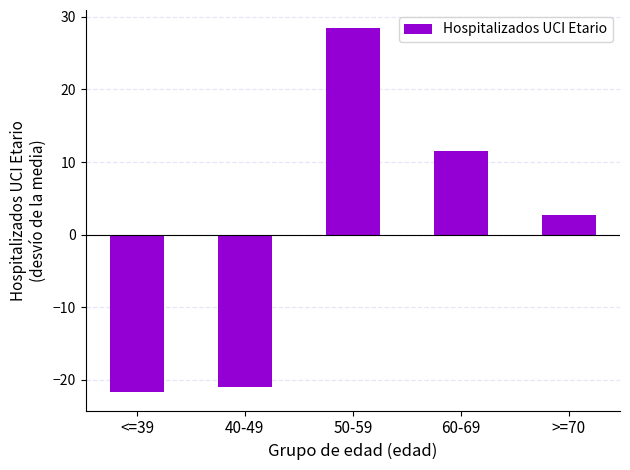

Is it true that the value at 50-59 is 28.4?

True